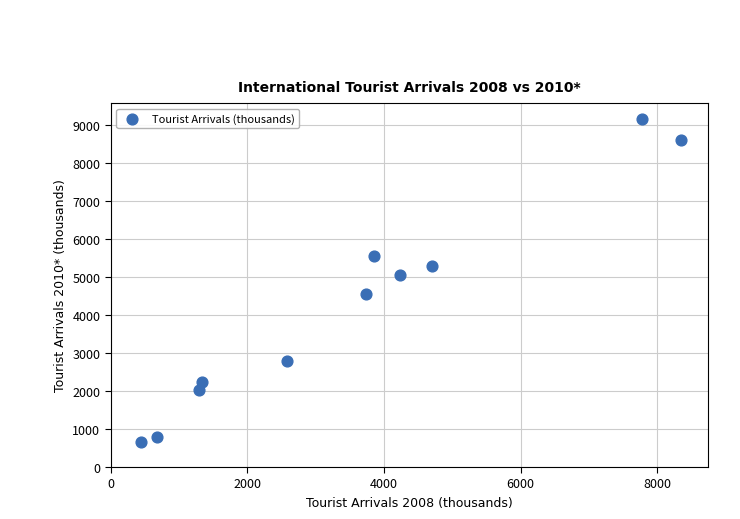

What is the range of Y values (max minus min)?

8507